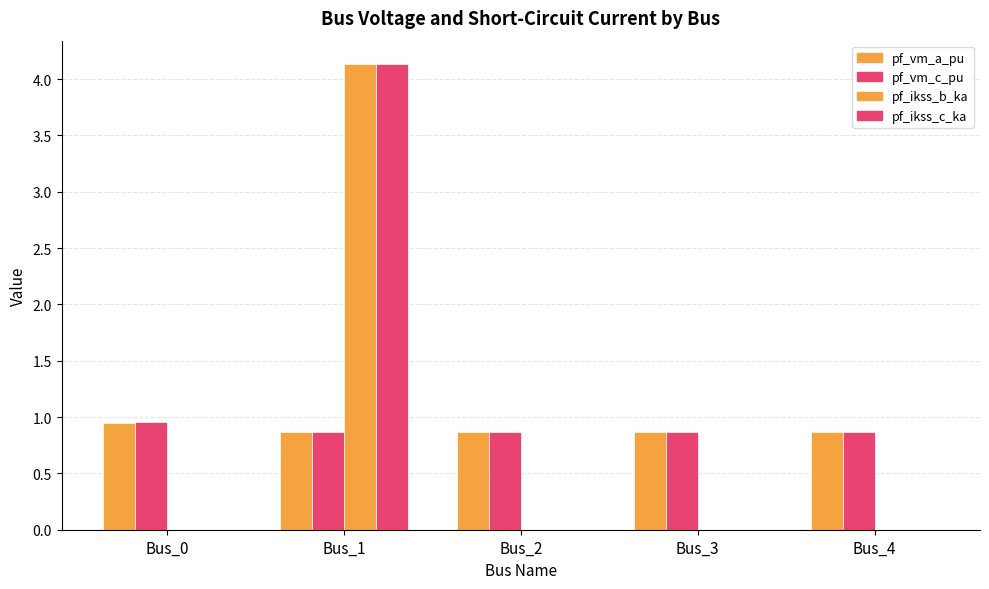

How many series are shown in this chart?

4